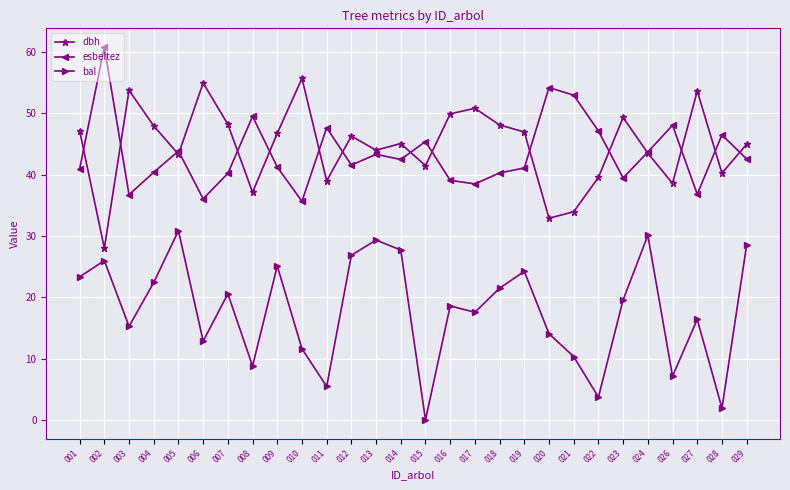

True or false: esbeltez has more than 0 interior local peaks.

True